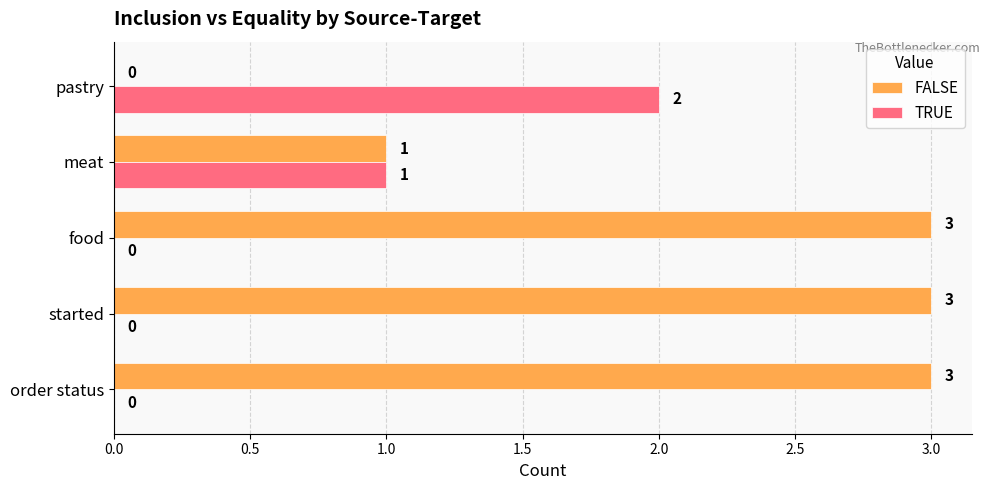

Where is FALSE nearest to the value 1?

meat